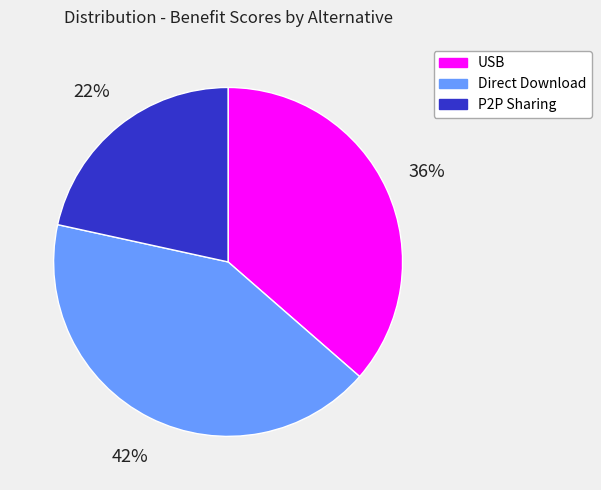

Is it true that USB is 36% of the pie?

True